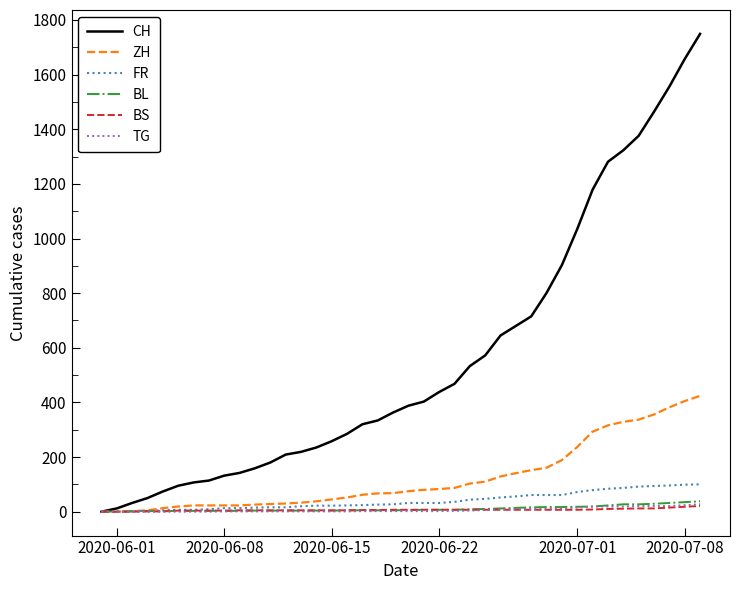

Which series has the largest total across all categories?

CH